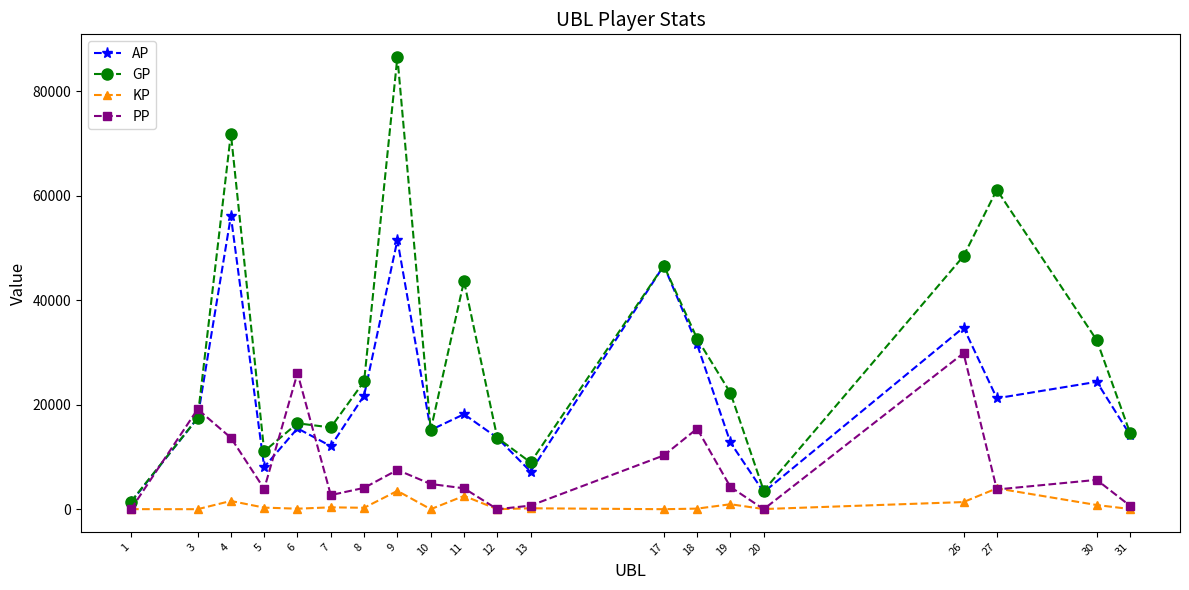

How many times do PP and GP cross each other?

4